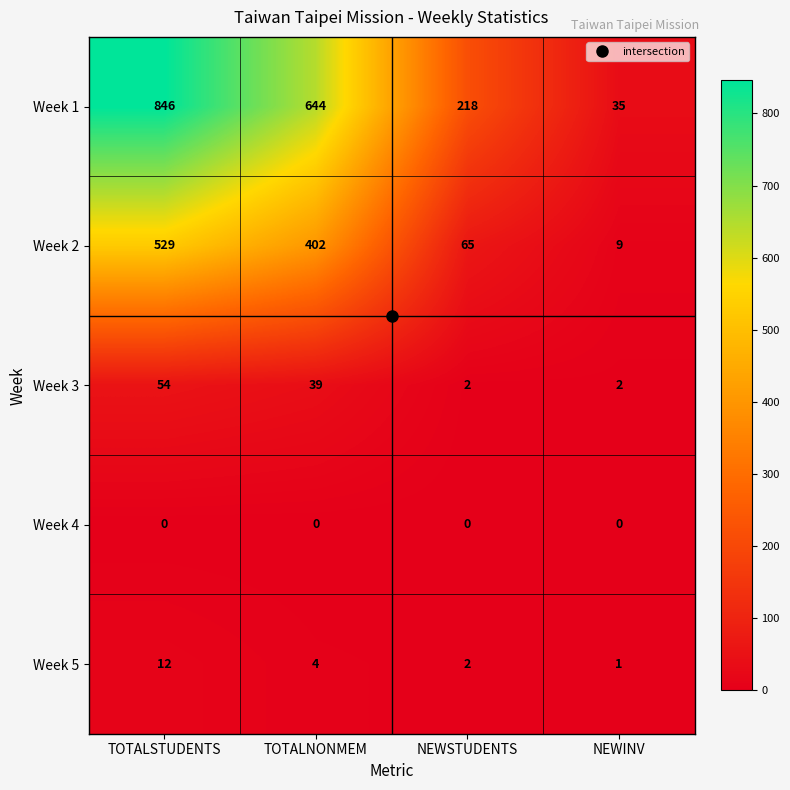

What is the maximum value for Week 1?

846